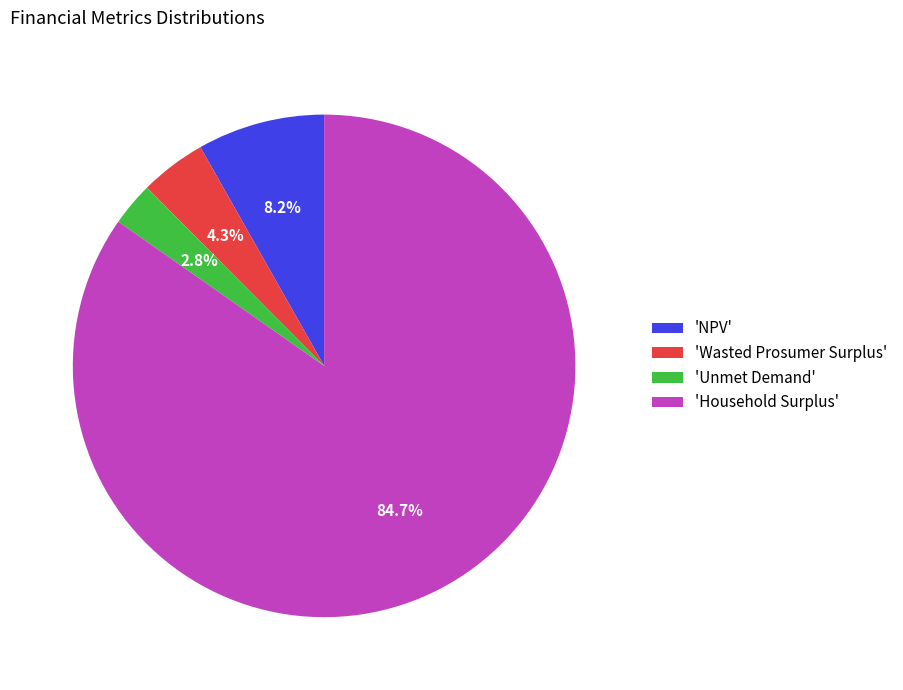

What percentage do 'Household Surplus' and 'Wasted Prosumer Surplus' together represent?

89.0%